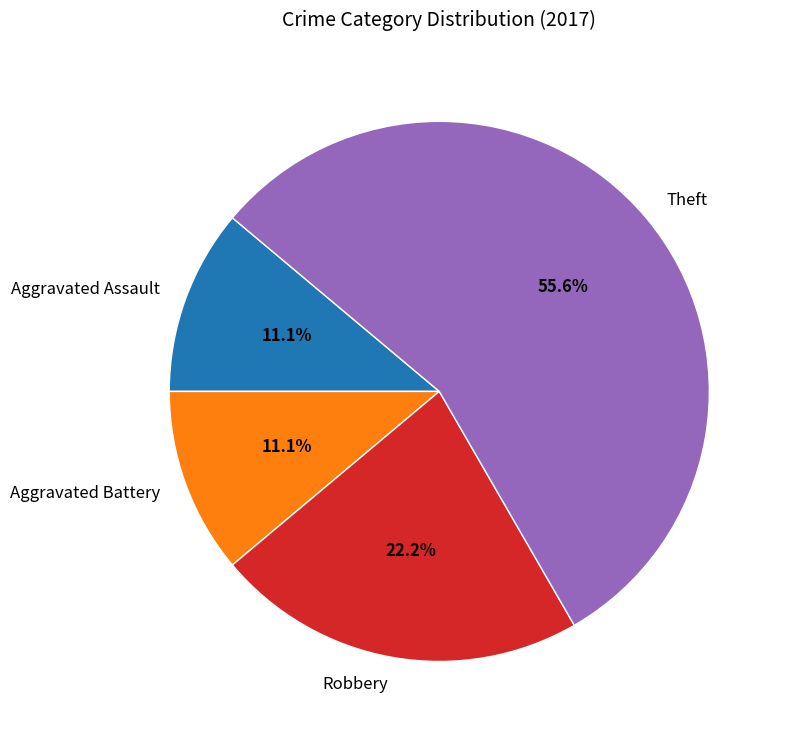

Between Theft and Aggravated Assault, which is larger?

Theft